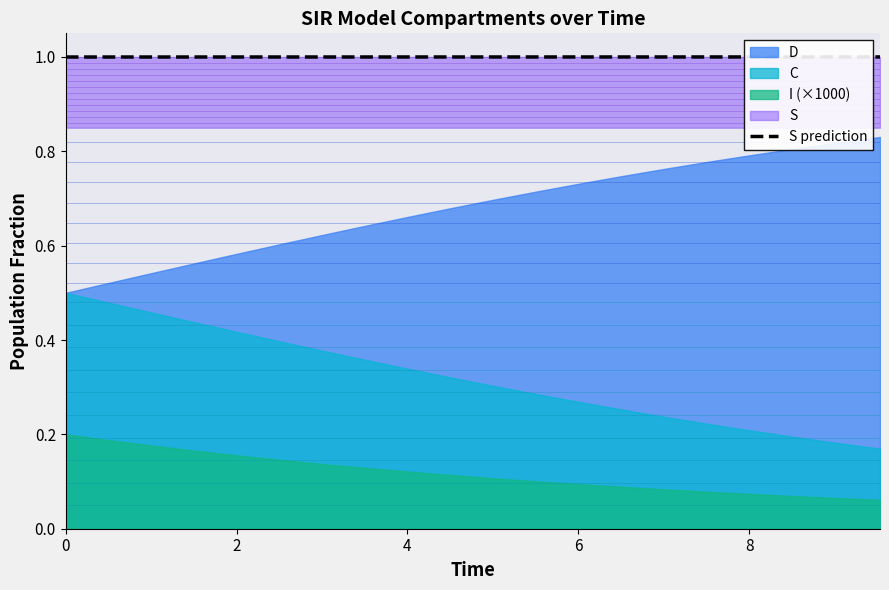

What is the maximum value for S prediction?

1.0